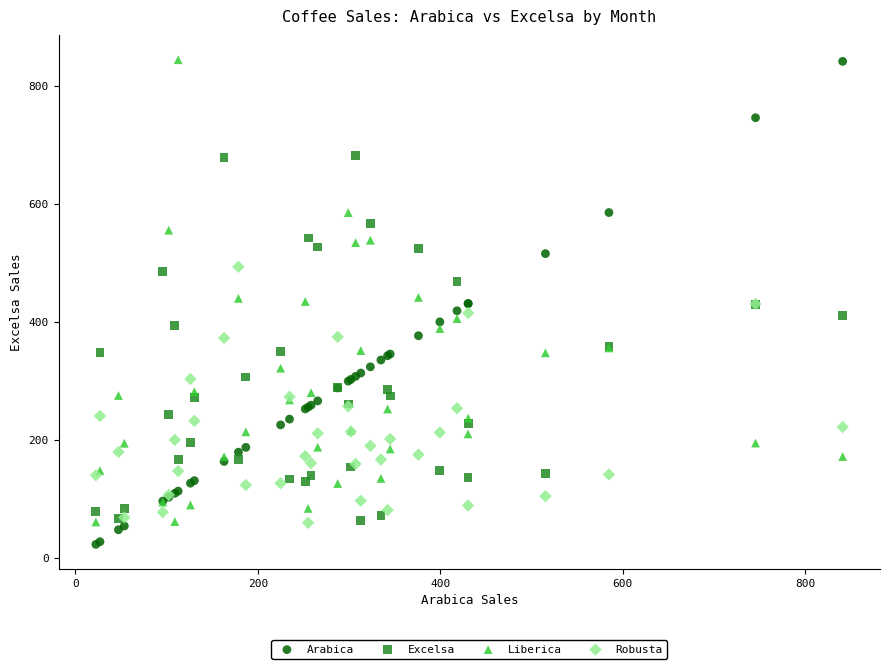

What is the X range (max minus min) for the scatter plot?

818.4